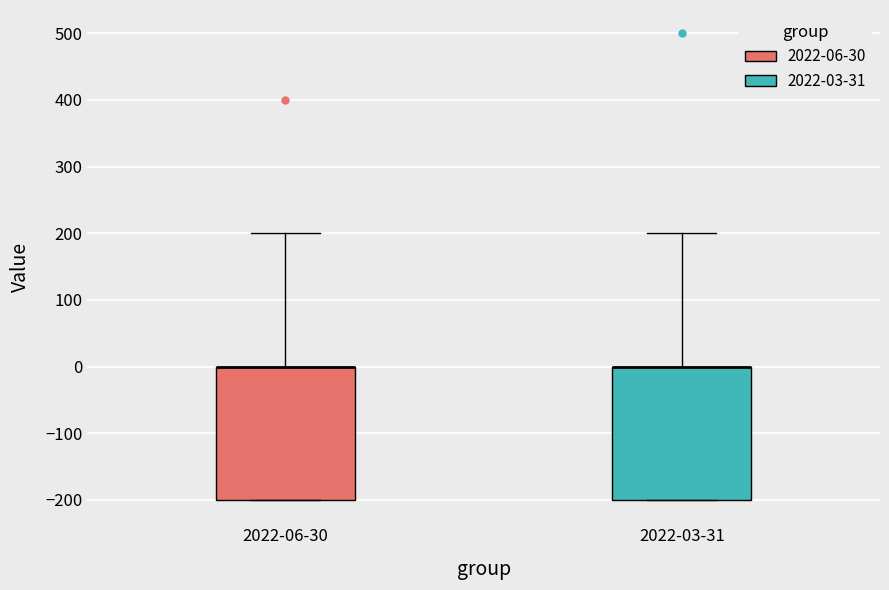

Reading left to right, read every box against the y-axis: the position of its median line, the range the box covers, and the ends of its whiskers. The values are not printed on the chart, so give them approximately, as read against the axis.

2022-06-30: median 0 (drawn on the box's upper edge), box -200 to 0, whiskers -200 to 200
2022-03-31: median 0 (drawn on the box's upper edge), box -200 to 0, whiskers -200 to 200